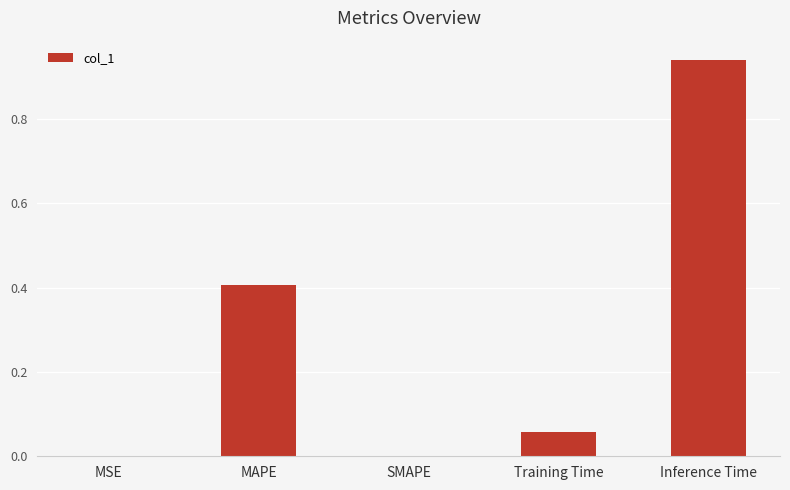

Which category has the highest value across all series?

Inference Time